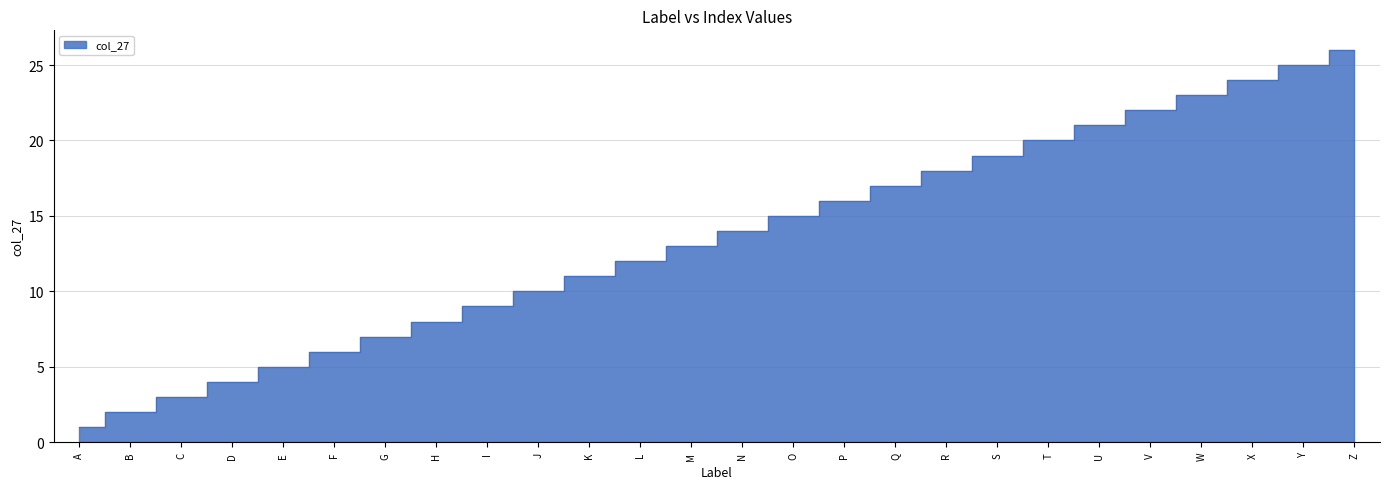

What is the greatest value displayed?

26